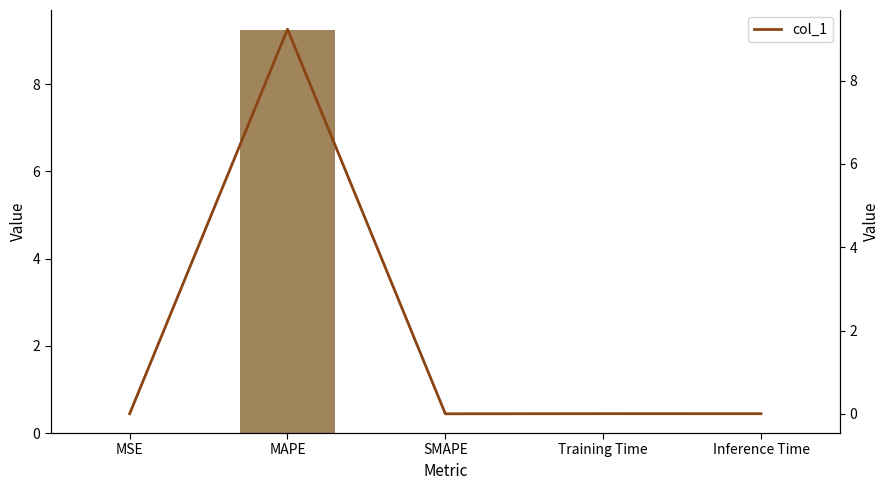

Are the bars grouped side by side (vs. stacked)?

Yes